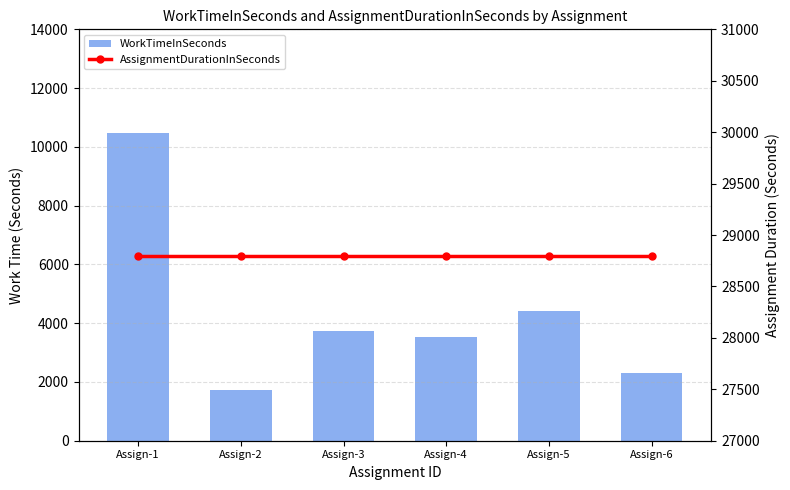

At which category does the chart reach its peak across all series?

Assign-1